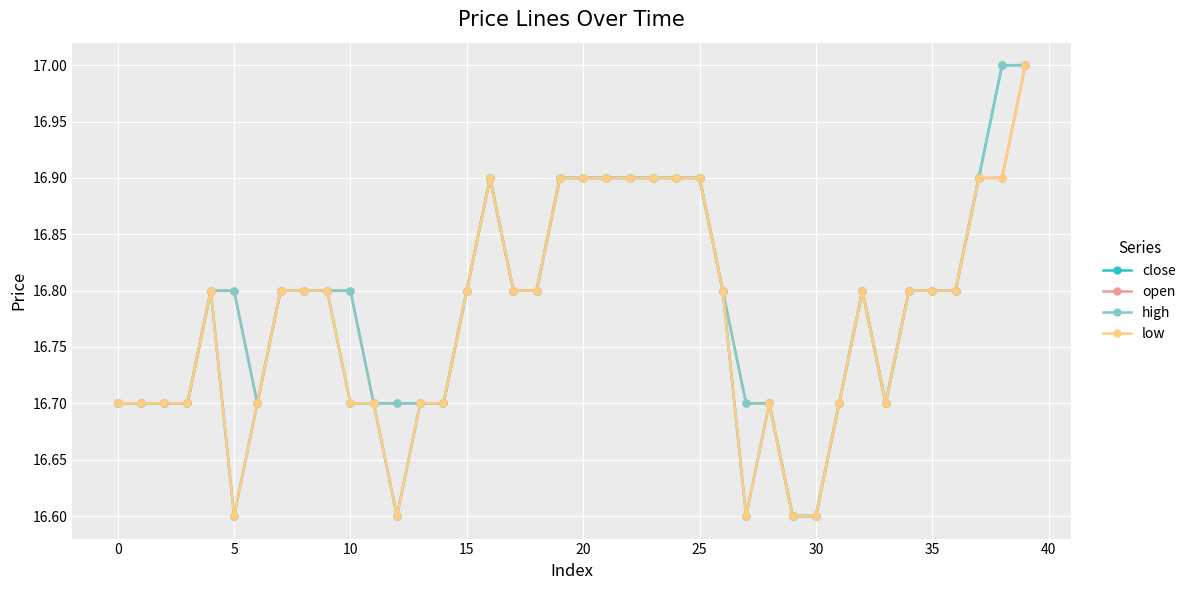

What is the maximum value shown in the chart?

17.0